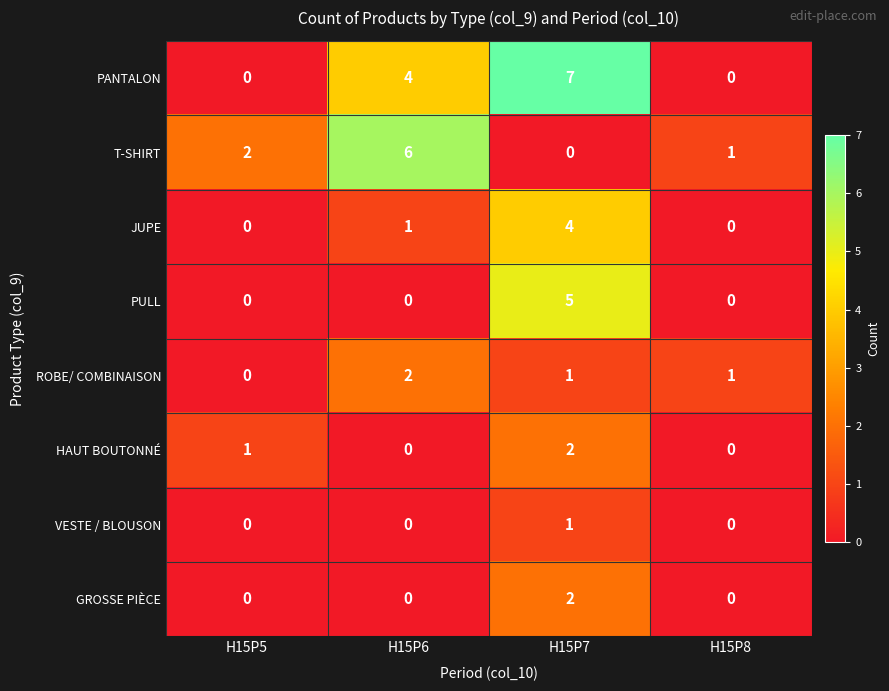

At which category is the sum across all series the highest?

H15P7